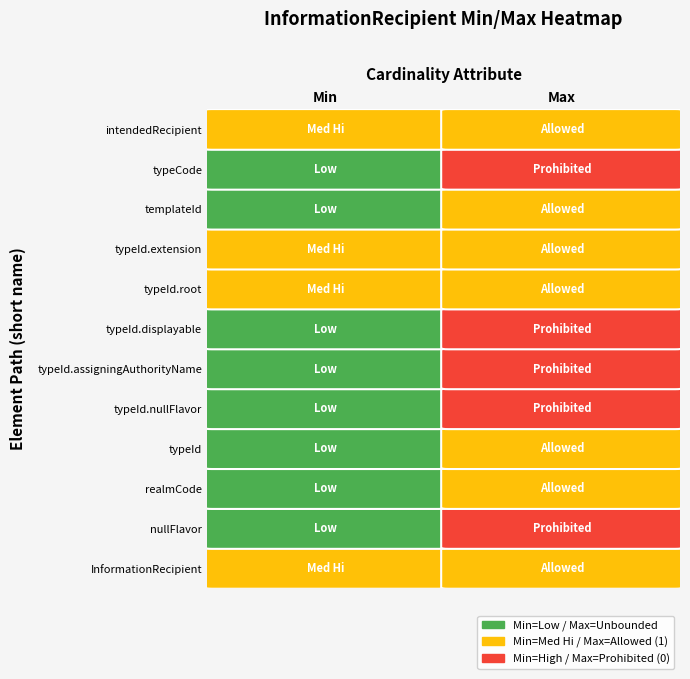

Which series has the widest spread of values?

InformationRecipient